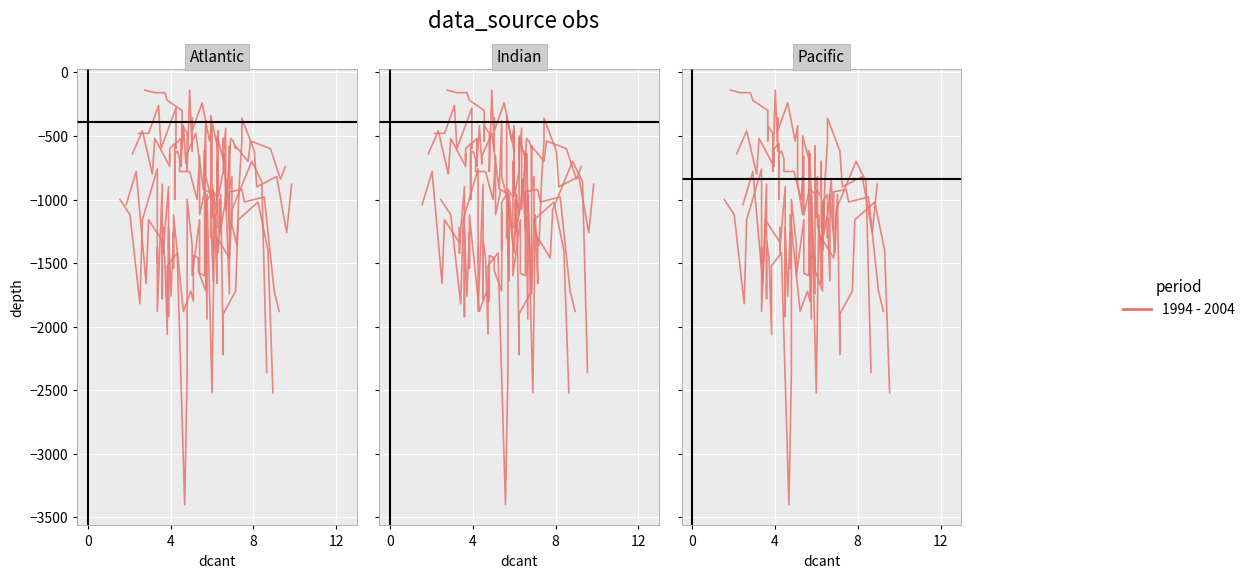

Where is the data nearest to the value -1650?

8